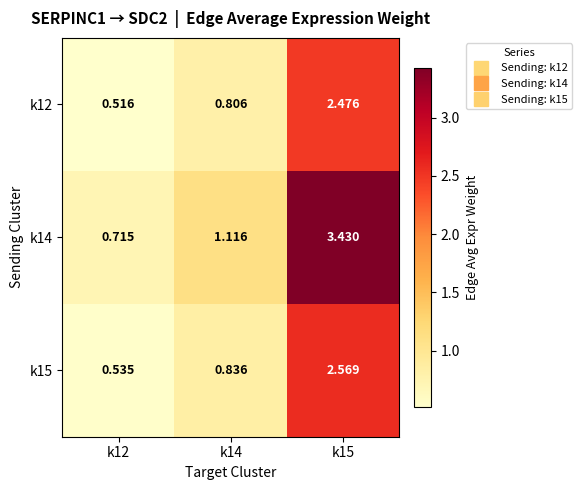

Is the value of k12 at k12 greater than the value of k15 at k12?

No